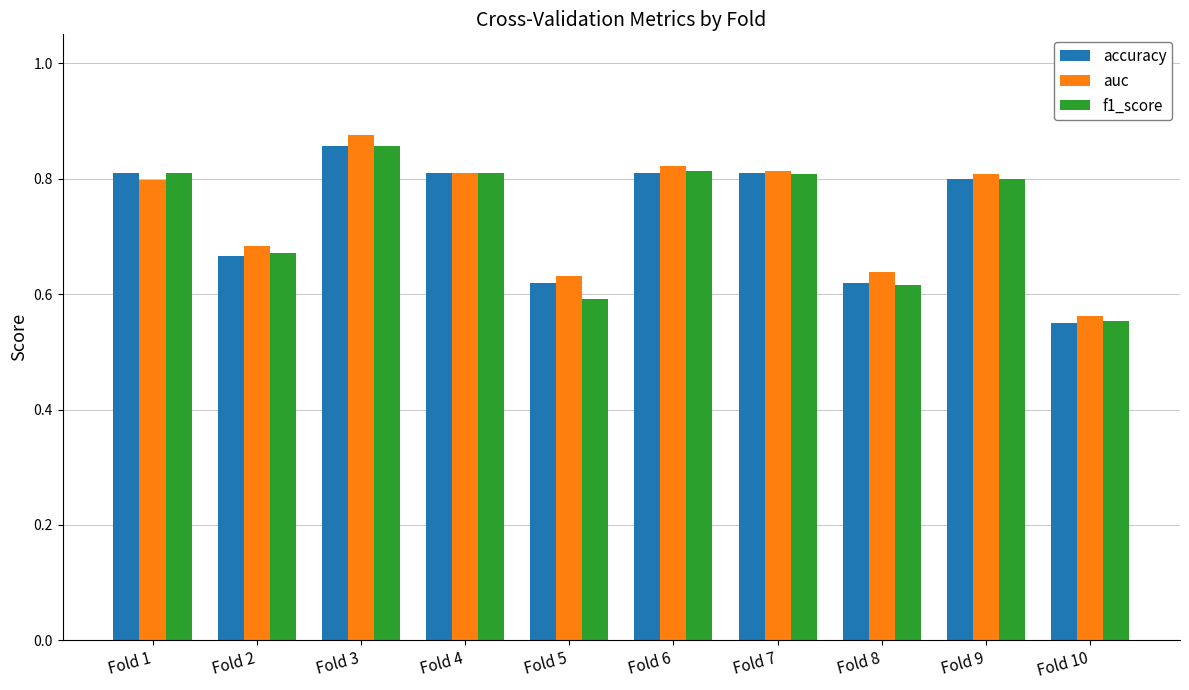

How many groups of bars are there?

10